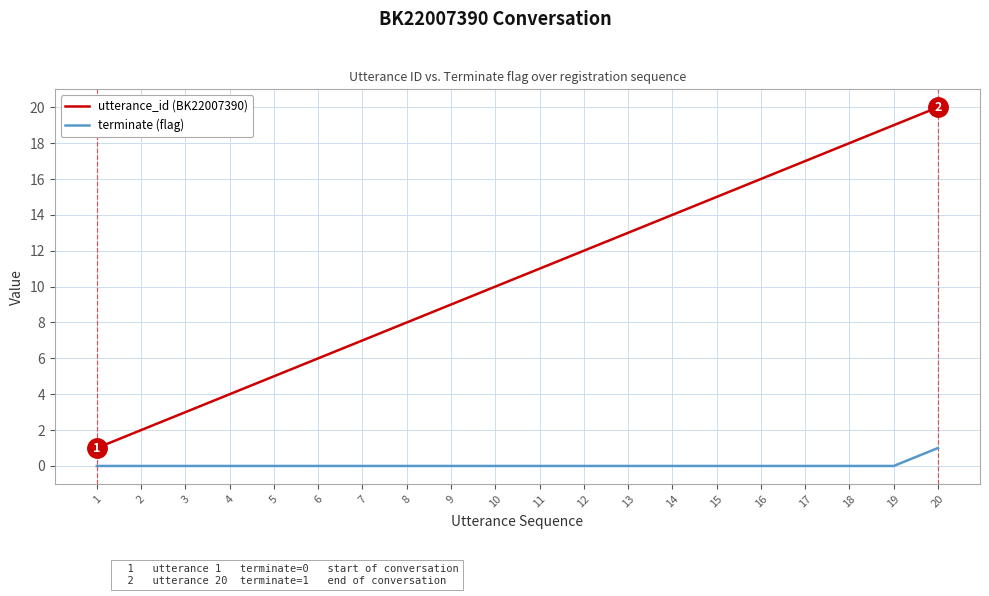

True or false: utterance_id (BK22007390) and terminate (flag) cross at least once.

False